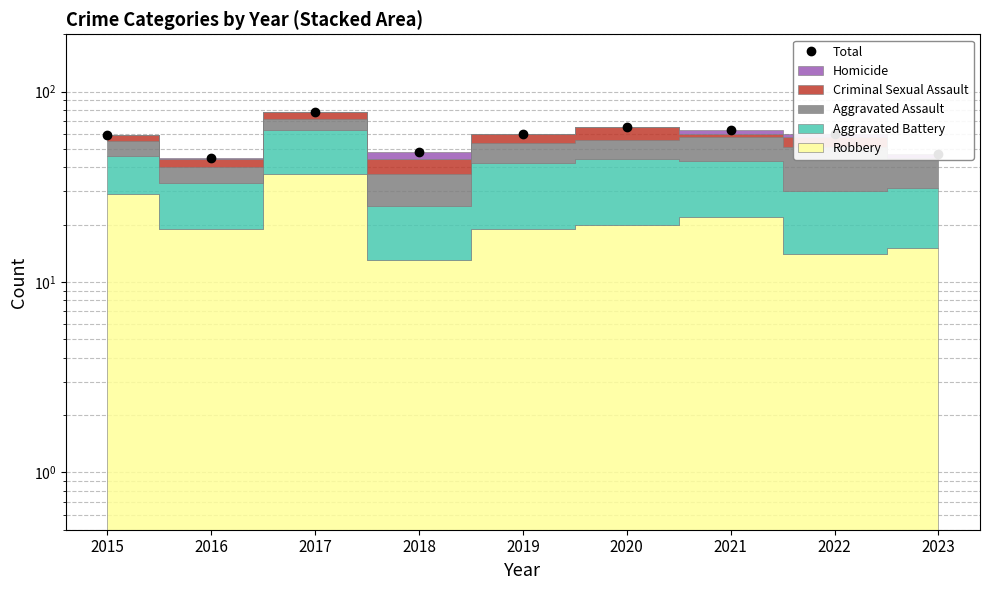

What is the difference between the second highest and minimum values?

20